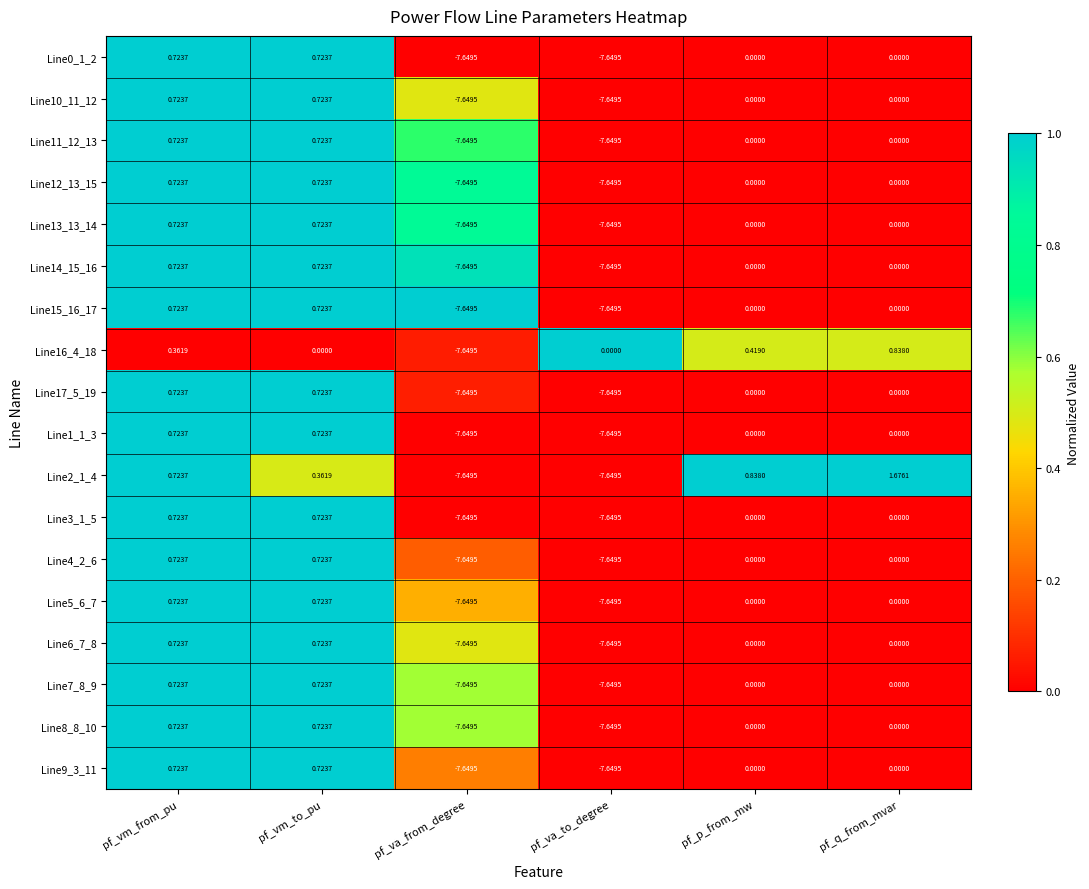

Where does the Line3_1_5 series first go above 0?

pf_vm_from_pu